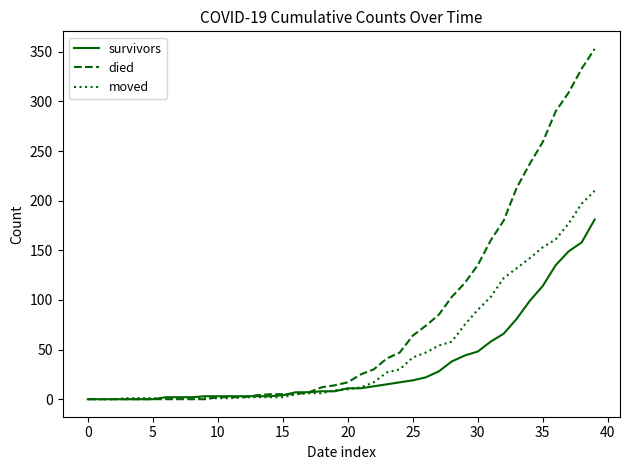

Which series has the largest range (max minus min)?

died